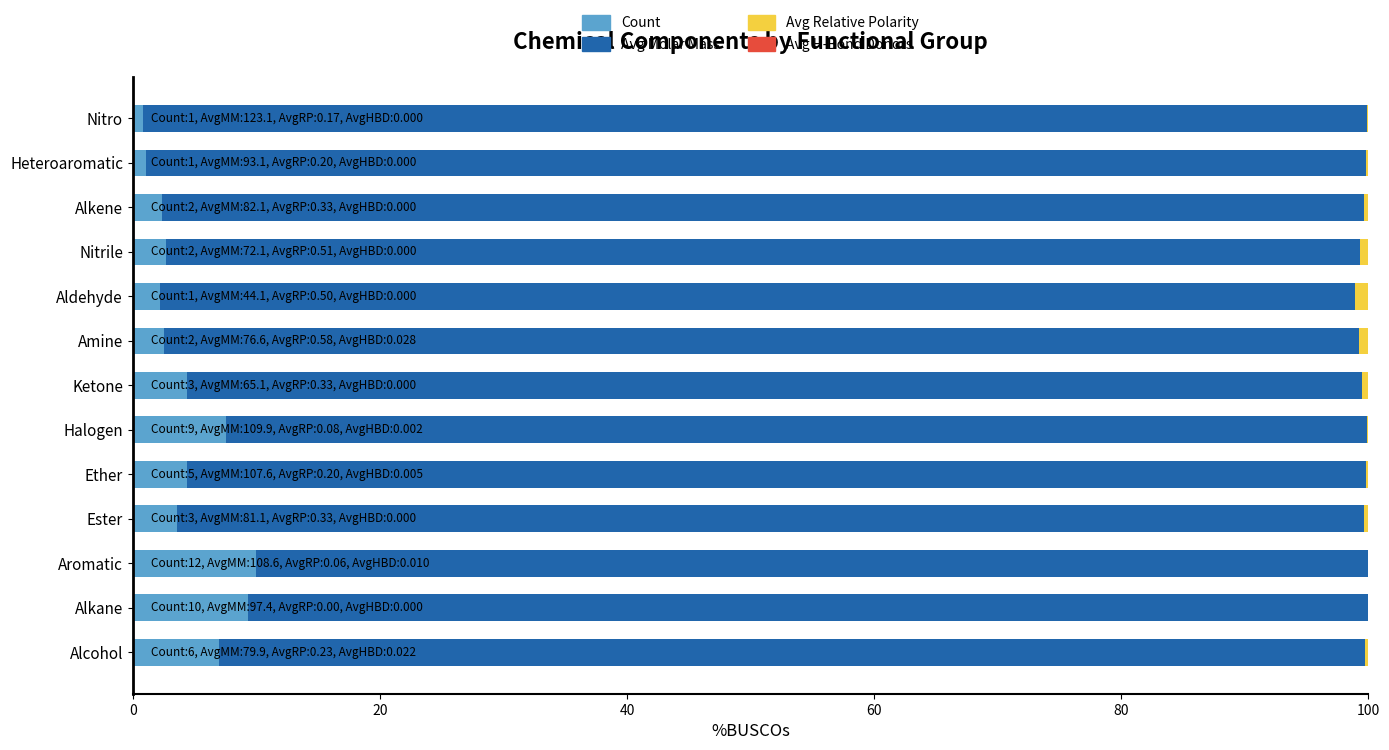

Read the Count value at Alkane.

9.3